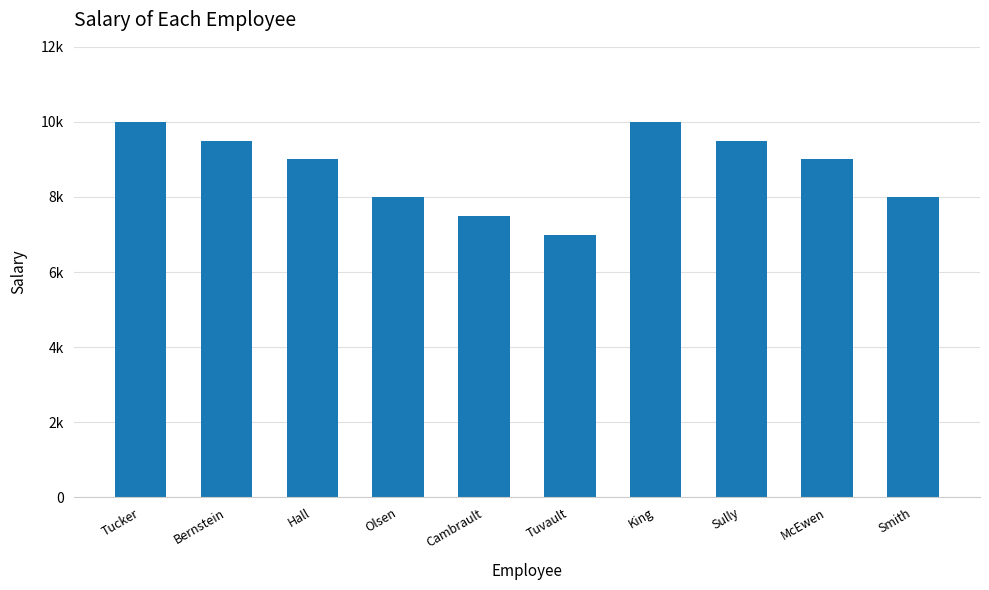

Does the chart contain any negative values?

No